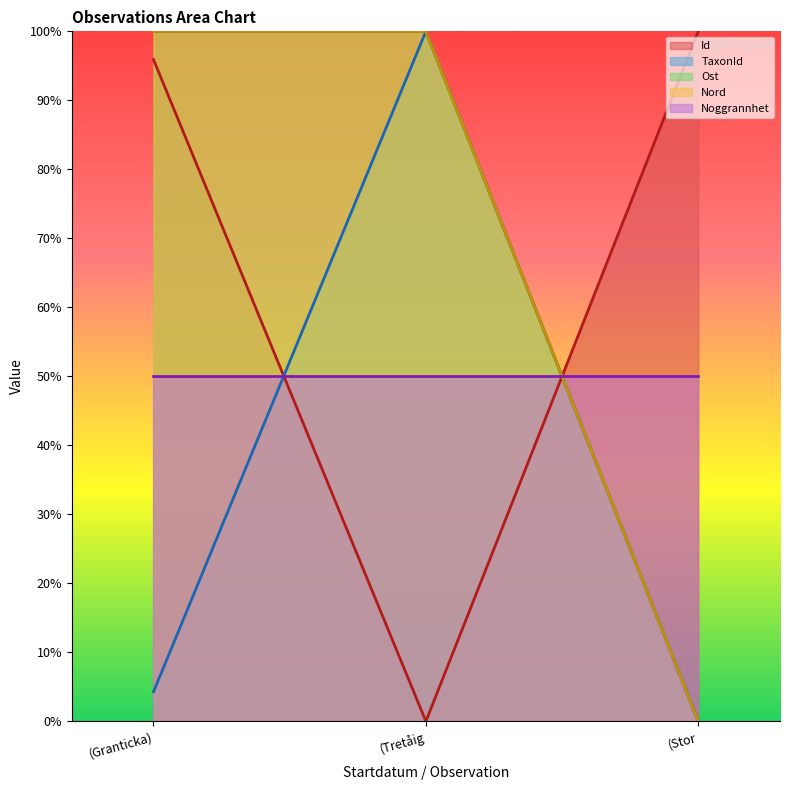

What is the spread (max minus min) of values at (Tretåig?

1.0